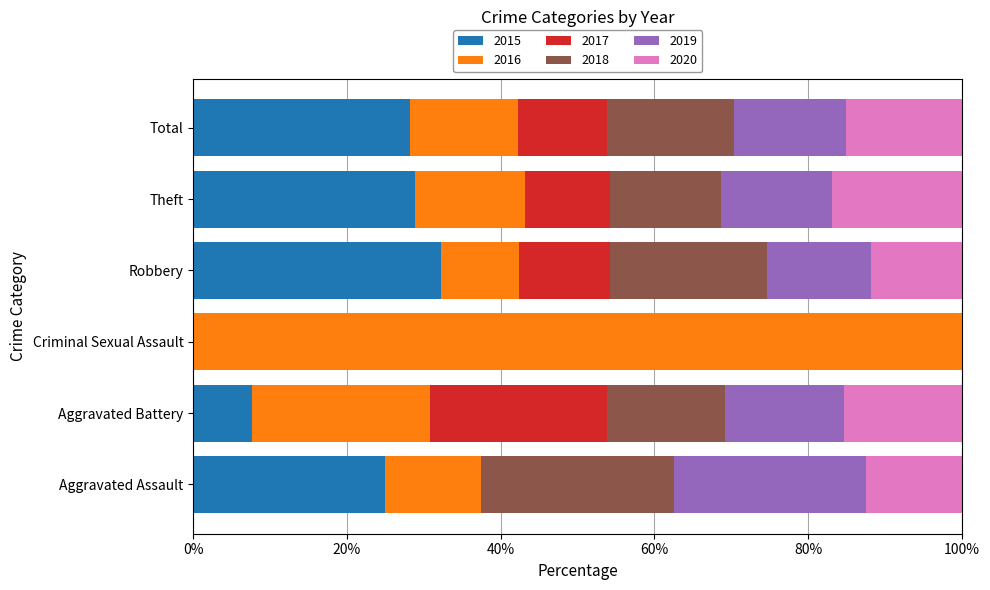

What is the total value across all series at Total?

100.0